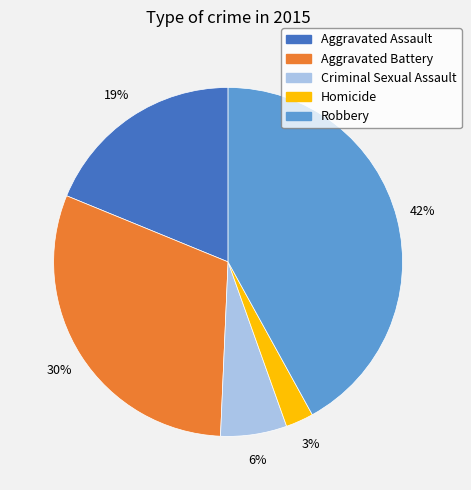

Which category has the smallest portion of the pie?

Homicide